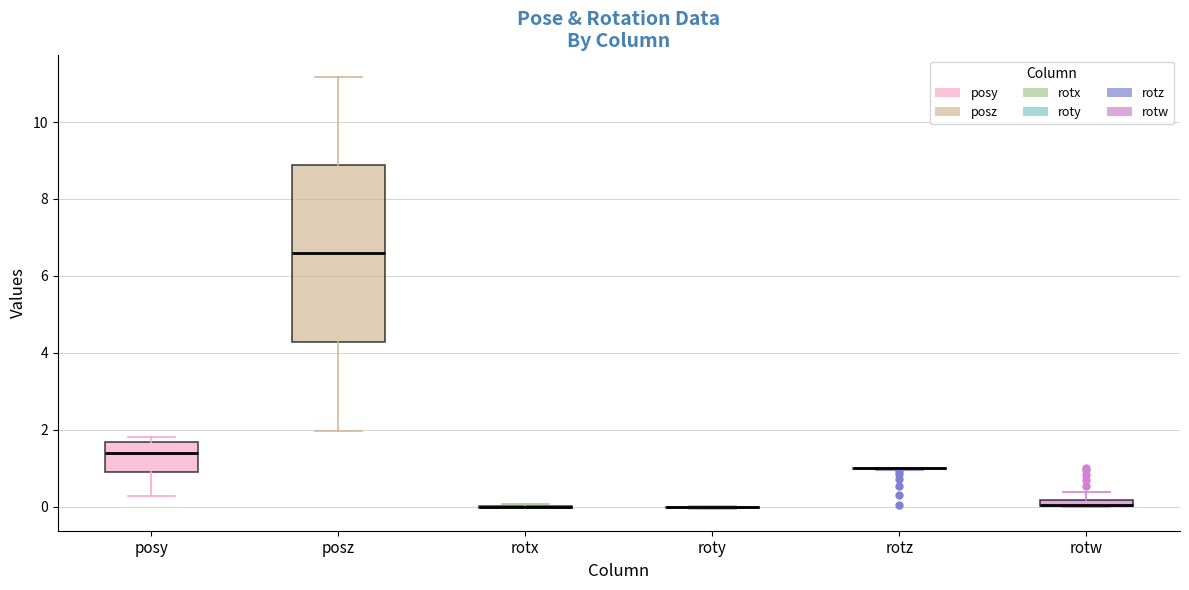

Comparing the boxes themselves (not the whiskers), which one is the tallest?

posz